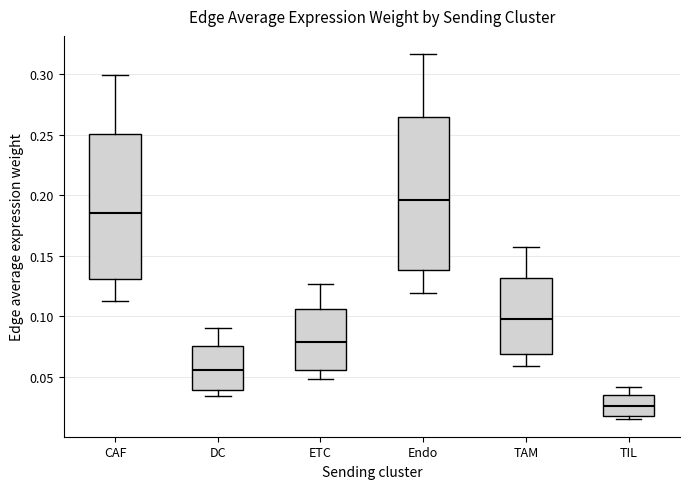

Which box has the highest median line?

Endo